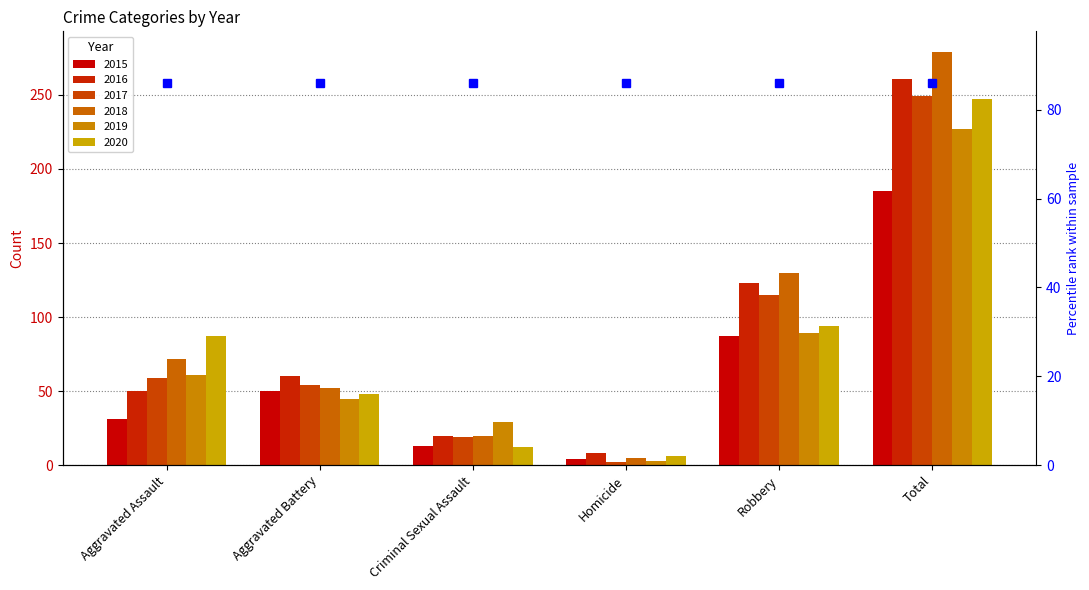

Rank the series at Criminal Sexual Assault from highest to lowest value.

2019, 2016, 2018, 2017, 2015, 2020